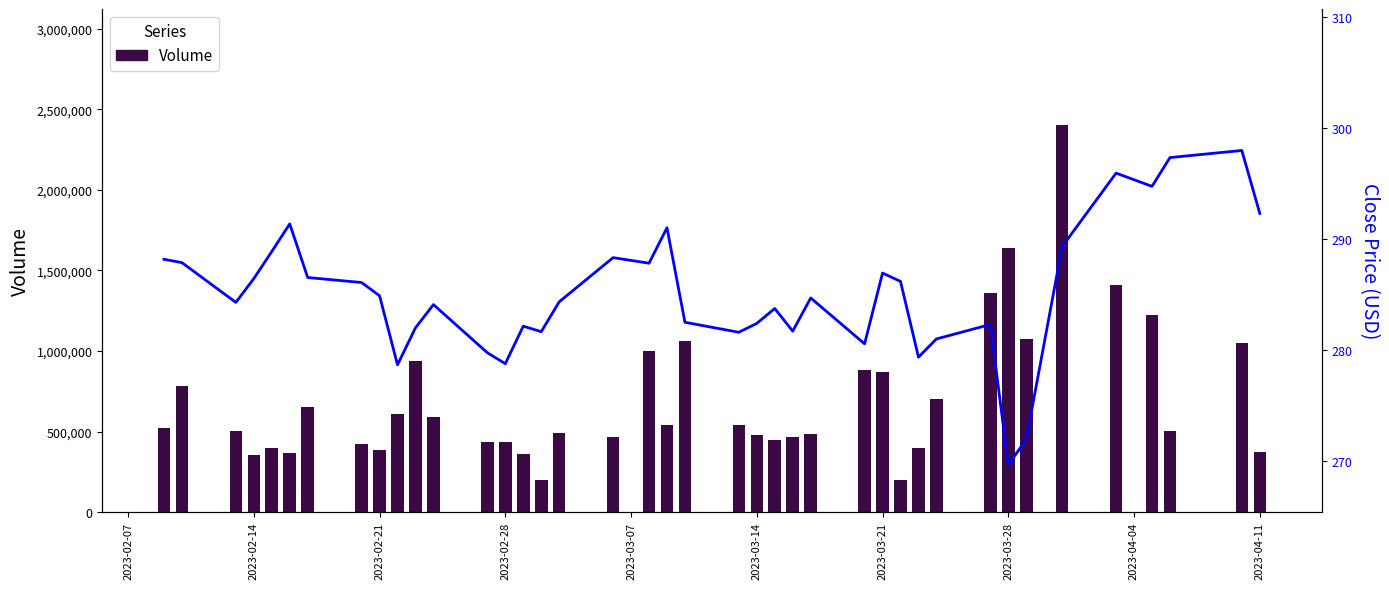

What is the lowest value of the Volume series?

195855